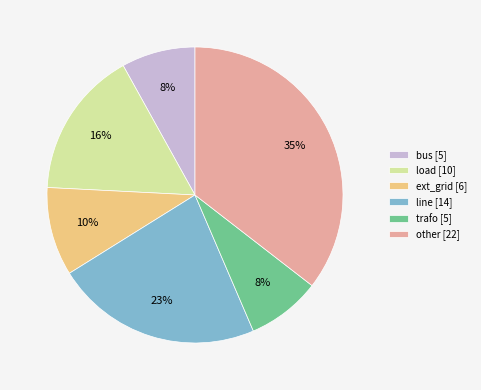

What percentage is the load slice, to the nearest percent?

16%